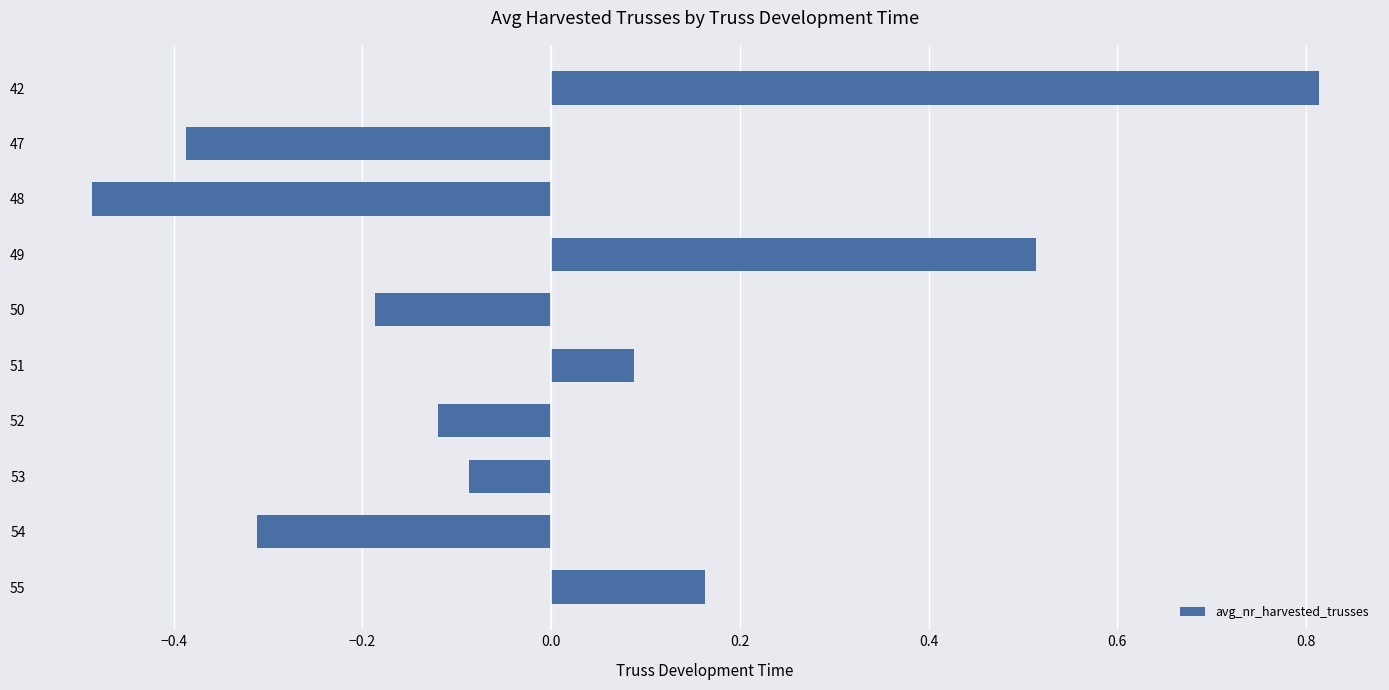

What is the sum of the values at 52 and 48?

-0.6